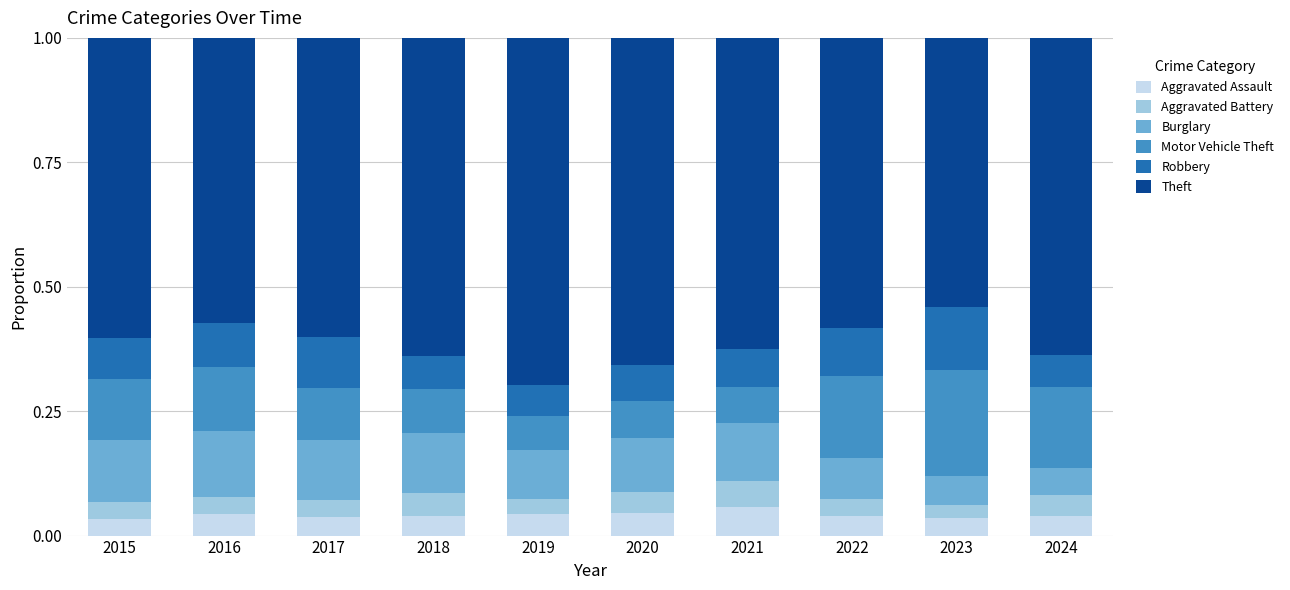

What is the average value of the Burglary series?

0.1